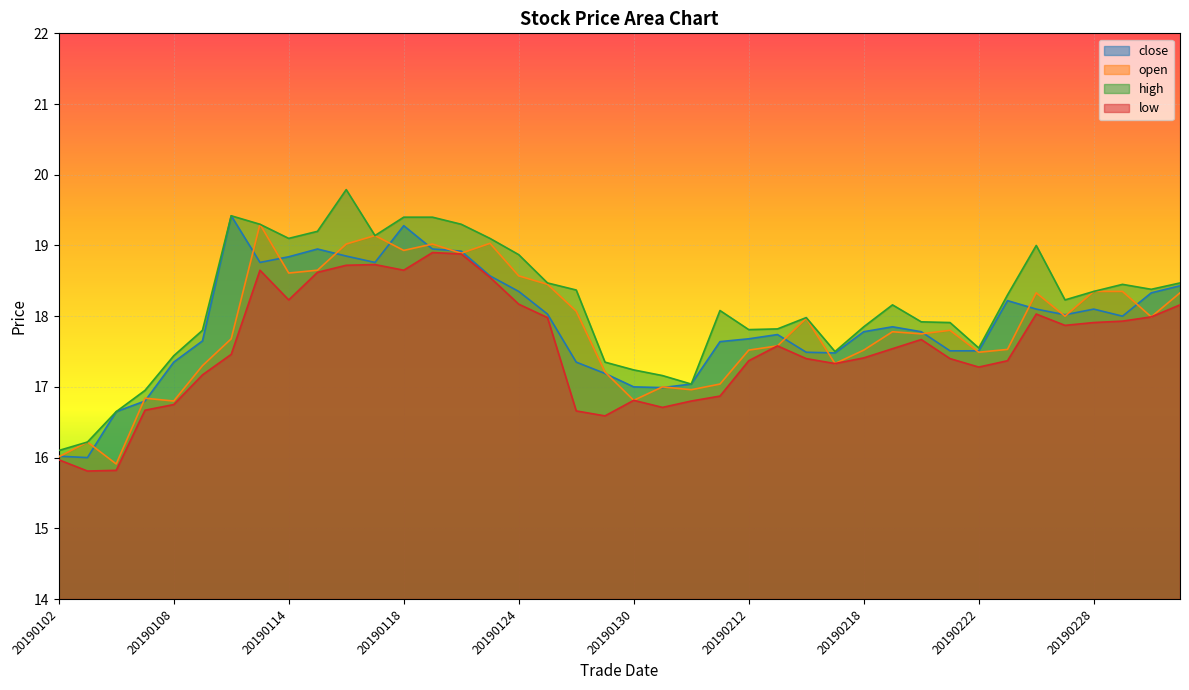

Which series has the largest range (max minus min)?

high